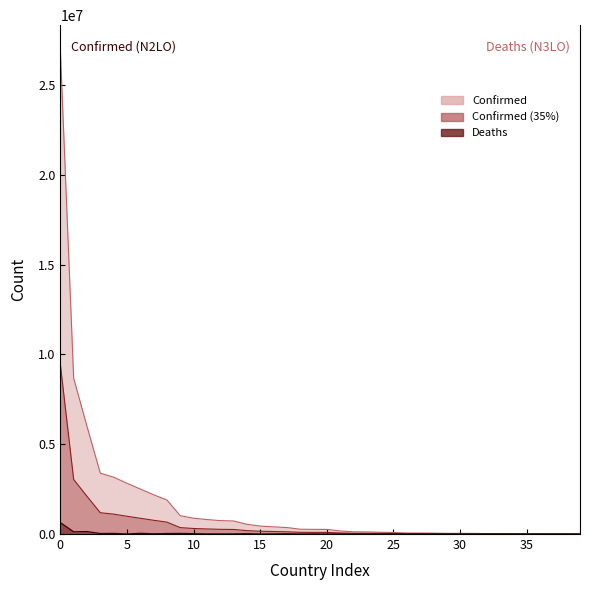

Is the value of Deaths at Congo (Brazzaville) greater than the value of Confirmed at Armenia?

No